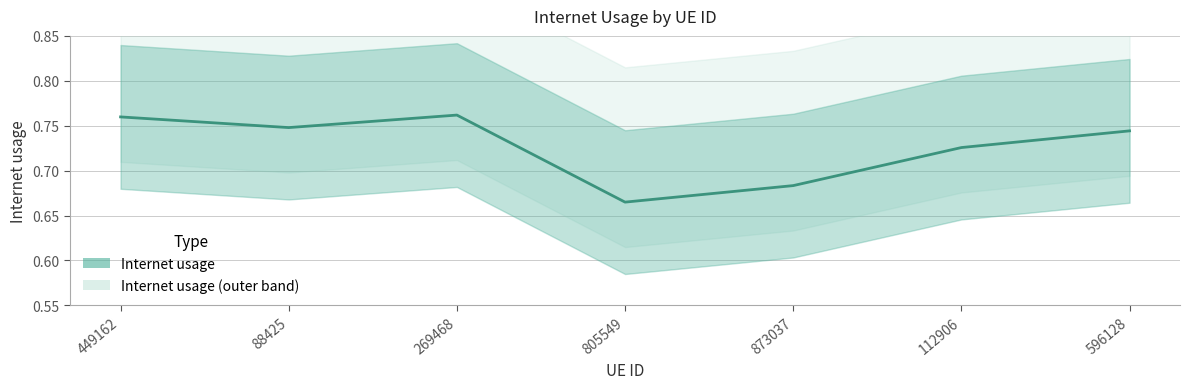

Between 449162 and 88425, which is larger?

449162